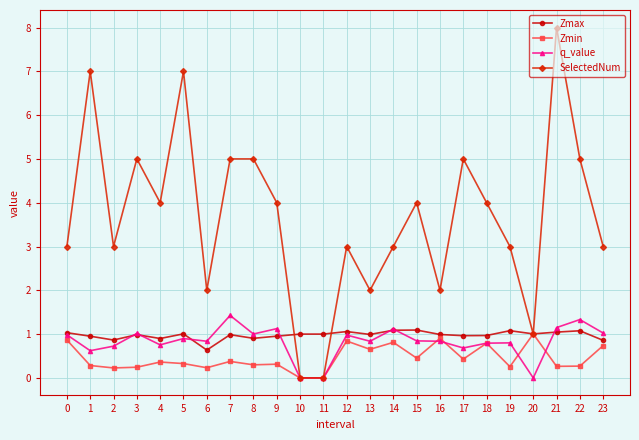

Count the SelectedNum values in the range 3 to 5.

15